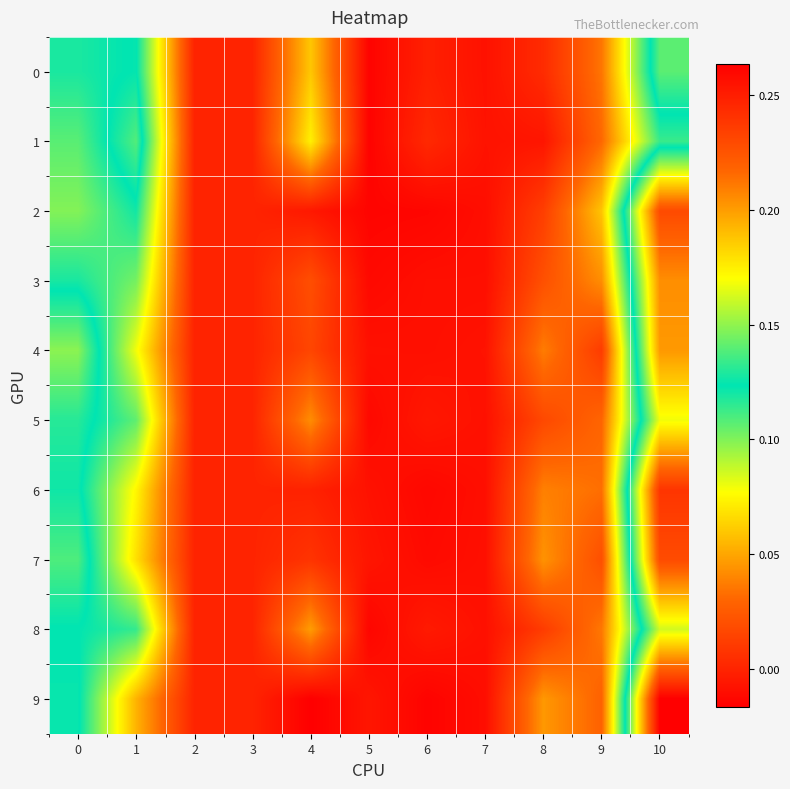

Which series has the largest total across all categories?

row_6